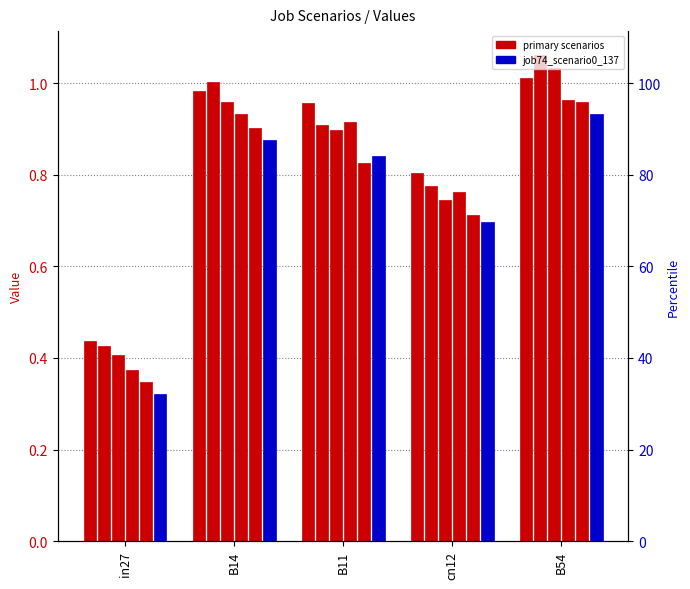

Reading right to left, what are all the values shown in this chart?

job62_scenario0_118: 1.0	0.8	1.0	1.0	0.4
job68_scenario0_125: 1.1	0.8	0.9	1.0	0.4
job69_scenario0_127: 1.0	0.7	0.9	1.0	0.4
job70_scenario0_128: 1.0	0.8	0.9	0.9	0.4
job73_scenario0_134: 1.0	0.7	0.8	0.9	0.3
job74_scenario0_137: 0.9	0.7	0.8	0.9	0.3